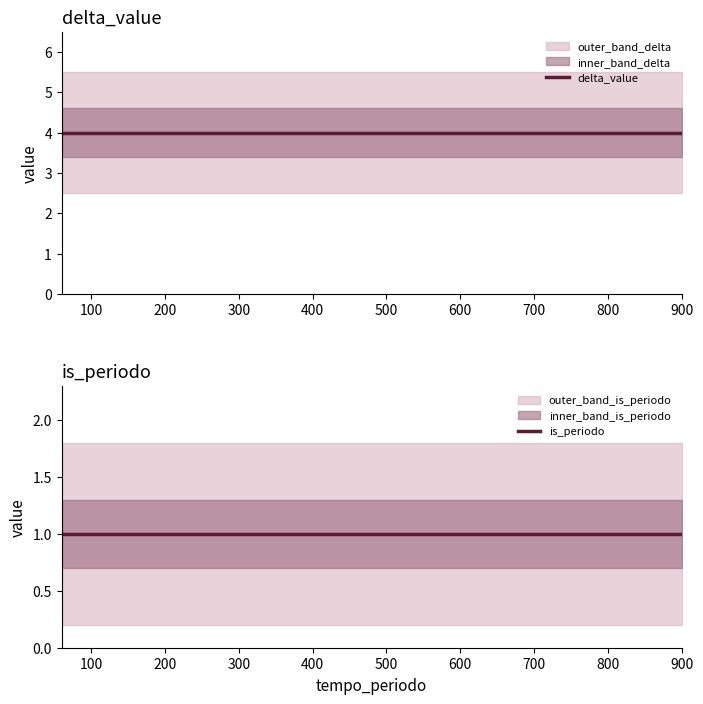

Count the number of data series in this chart.

2